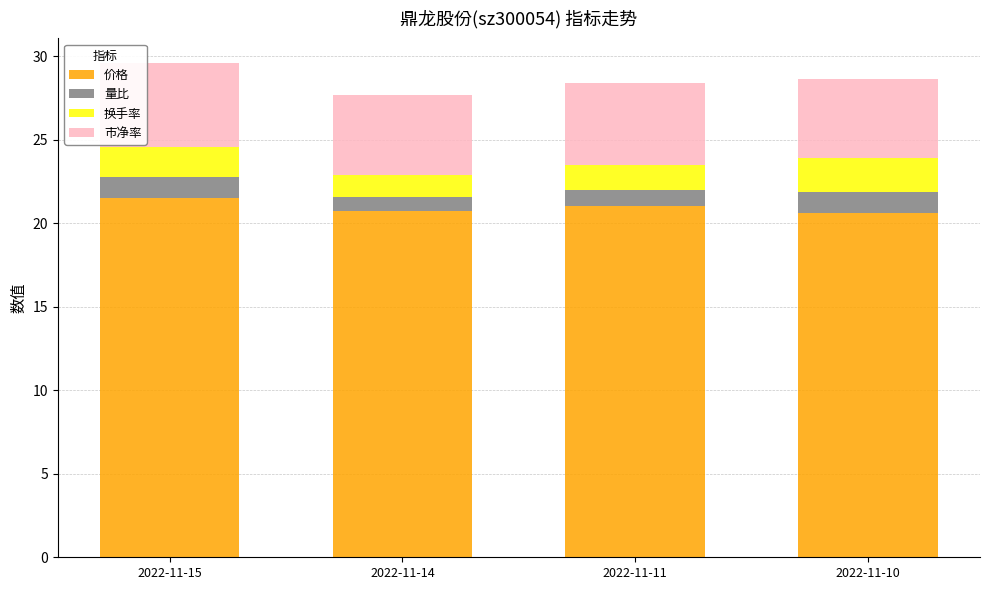

What is the total value across all series at 2022-11-14?

27.7